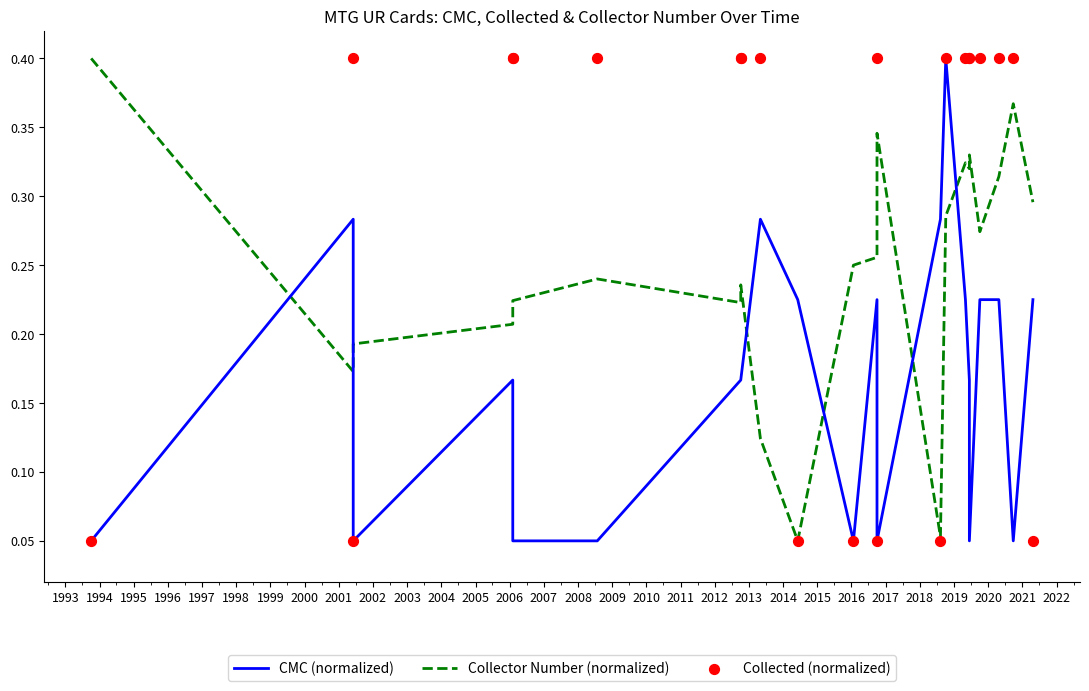

What are all the series names shown in the legend?

CMC (normalized), Collector Number (normalized), Collected (normalized)